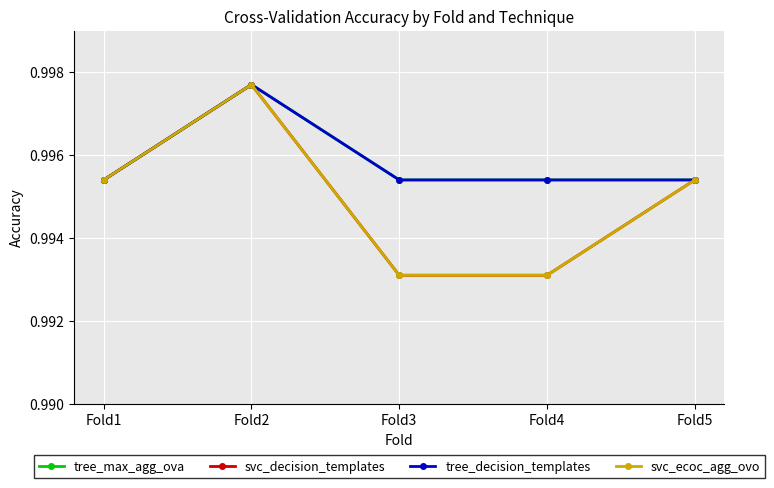

At which category does svc_decision_templates reach its first local peak?

Fold2